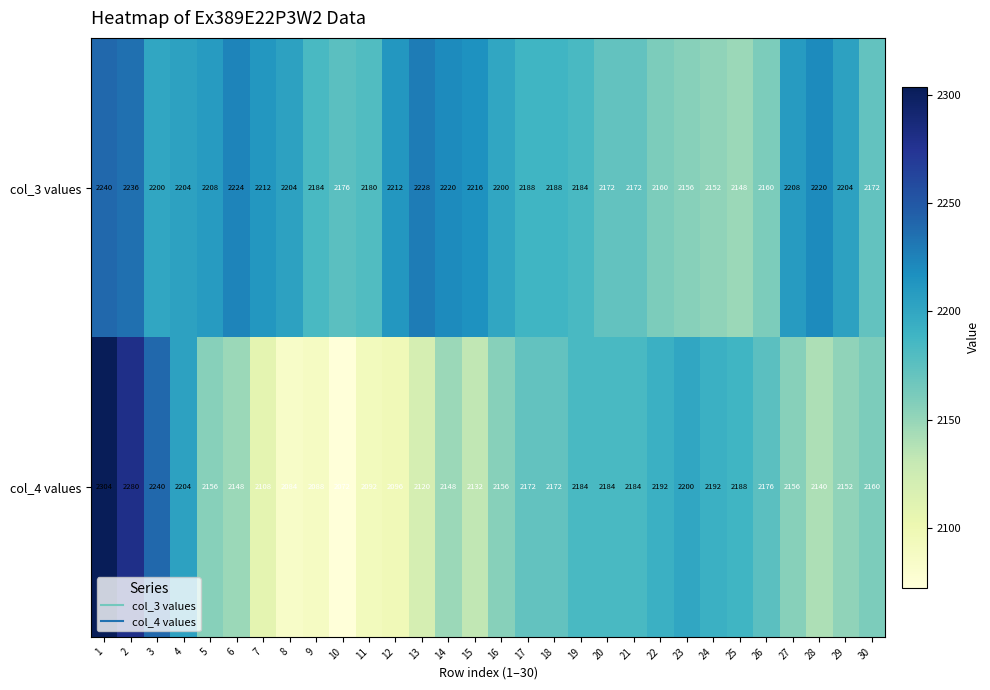

What is the average value of the col_3 values series?

2194